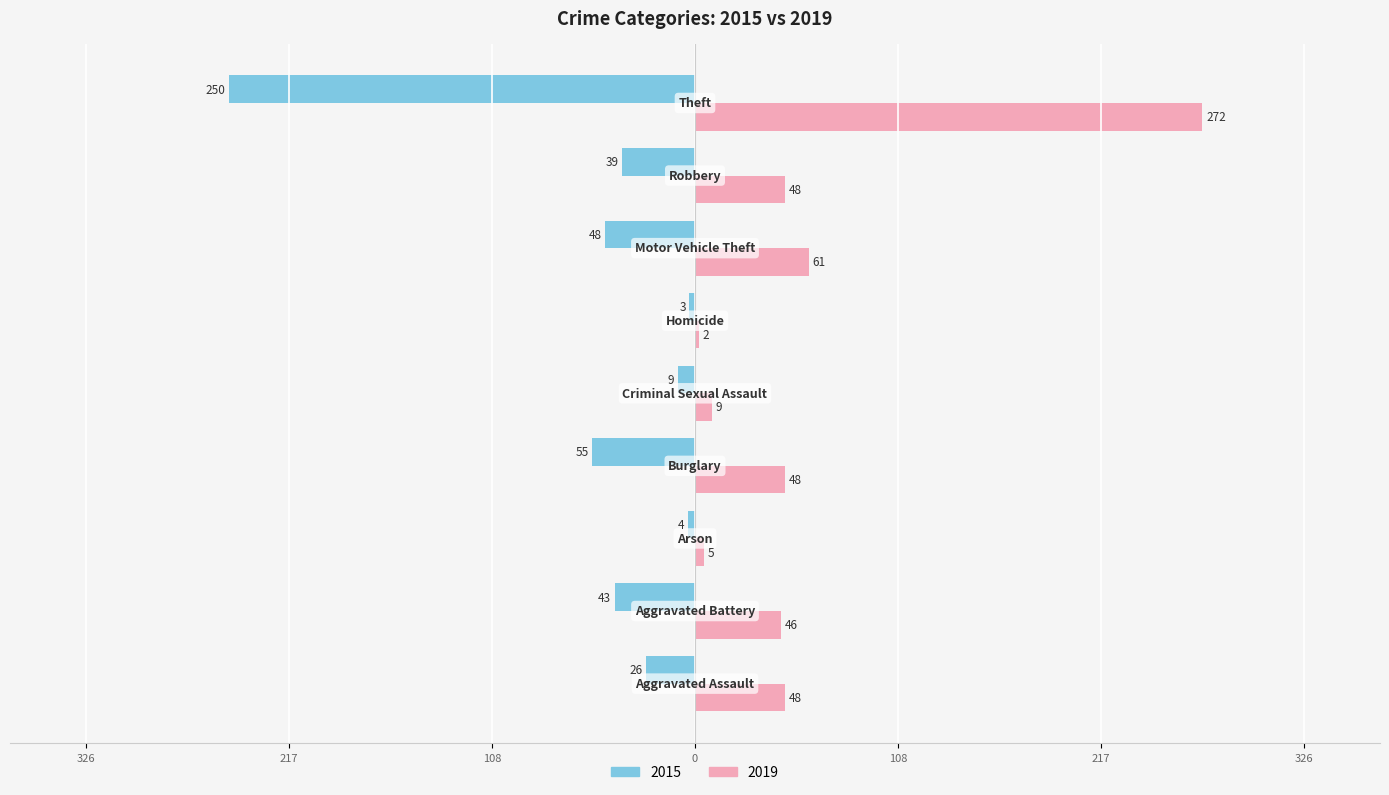

List the series in order of their overall mean, lowest first.

2015, 2019